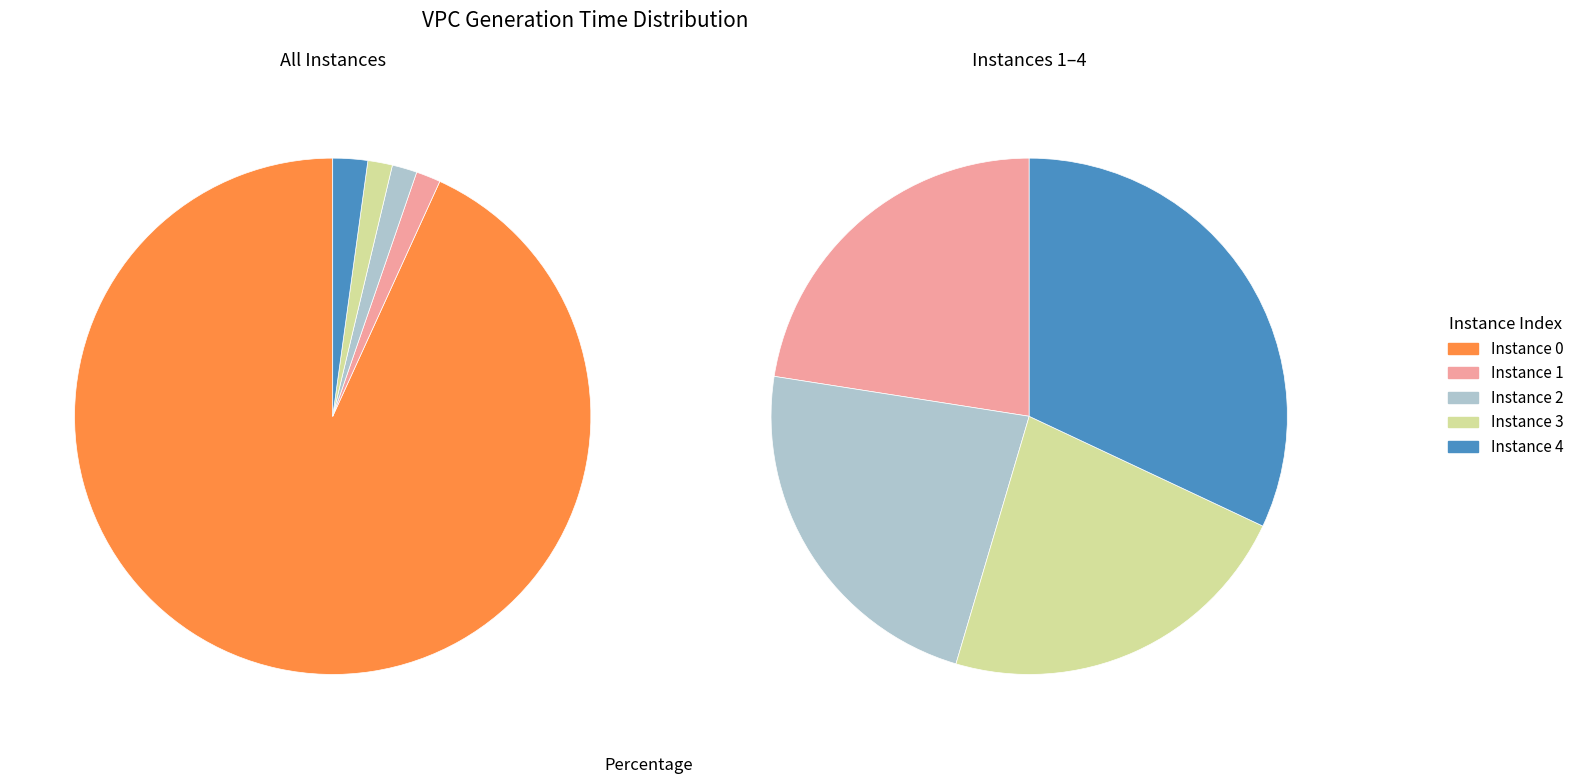

Is there a majority slice in this chart?

Yes